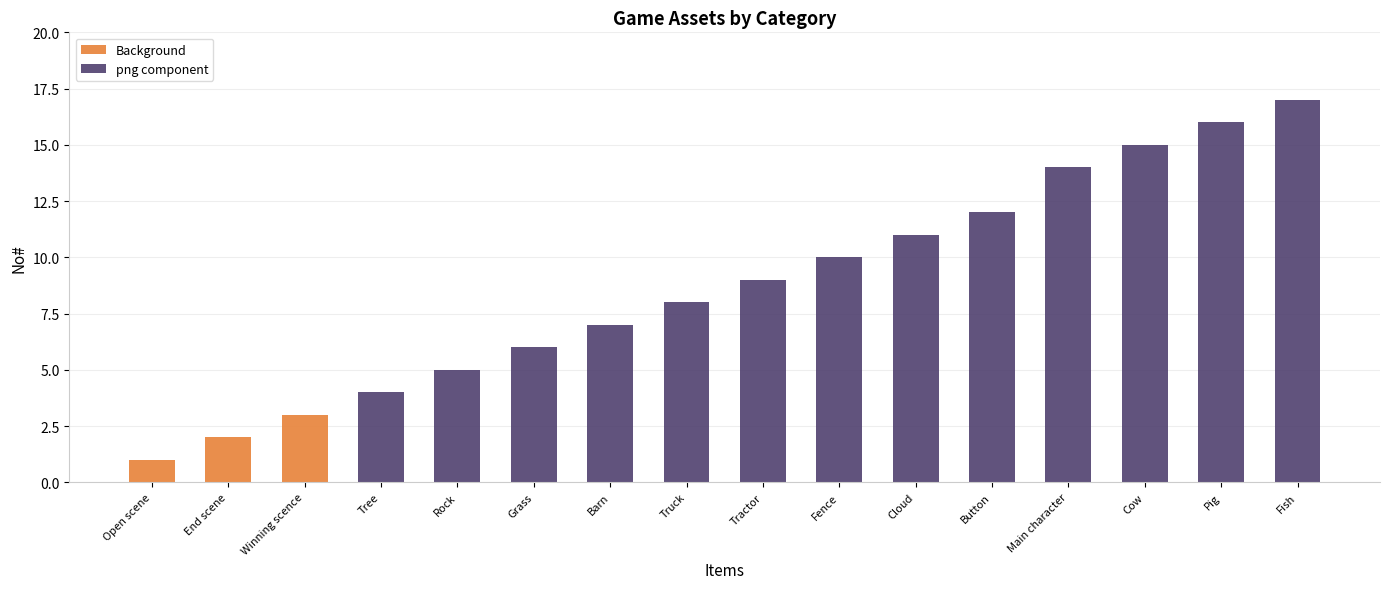

What is the total value across all series at Truck?

8